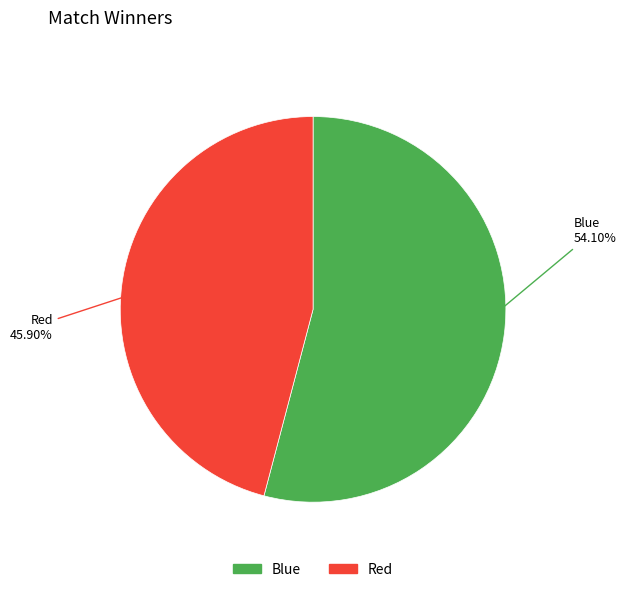

To the nearest percent, what portion does Blue represent?

54%